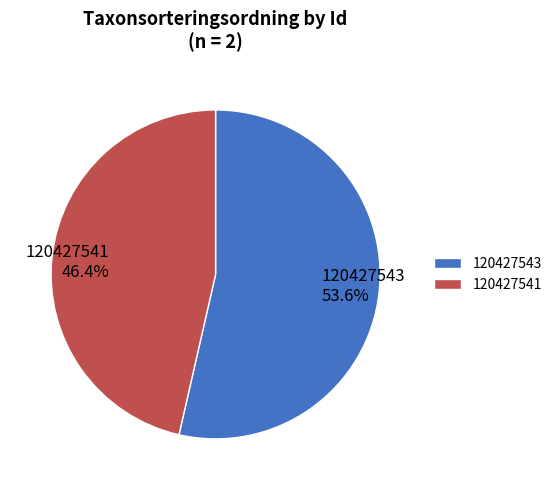

How many segments does this pie chart have?

2